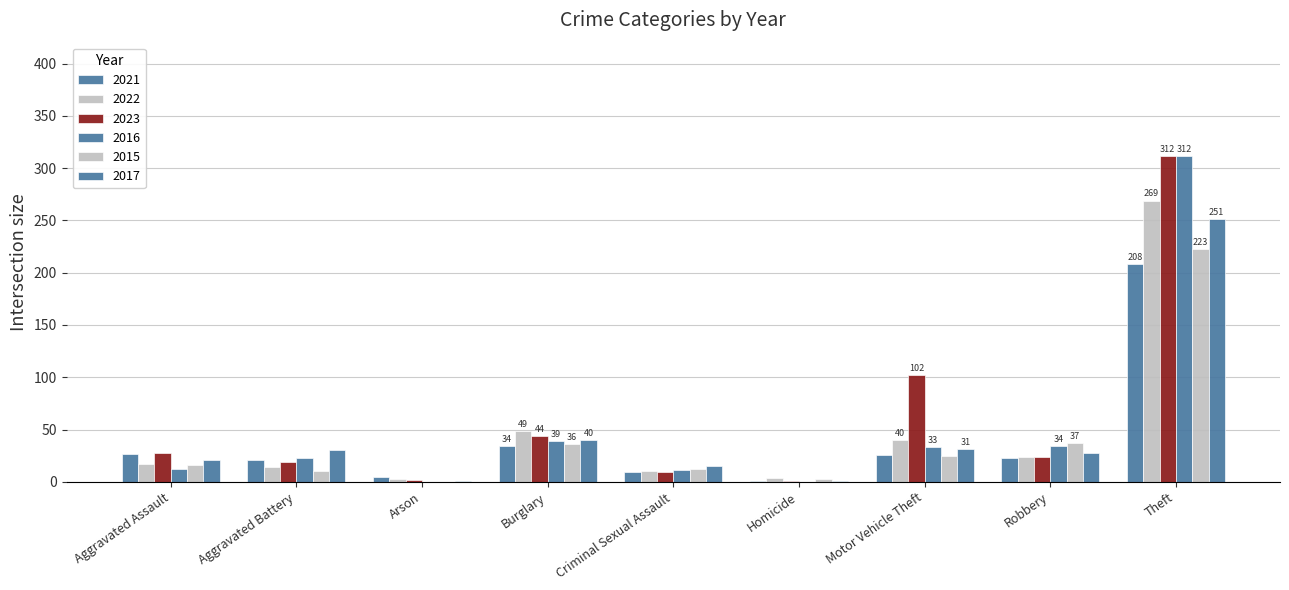

True or false: 2015 has a value of 190 at Arson.

False